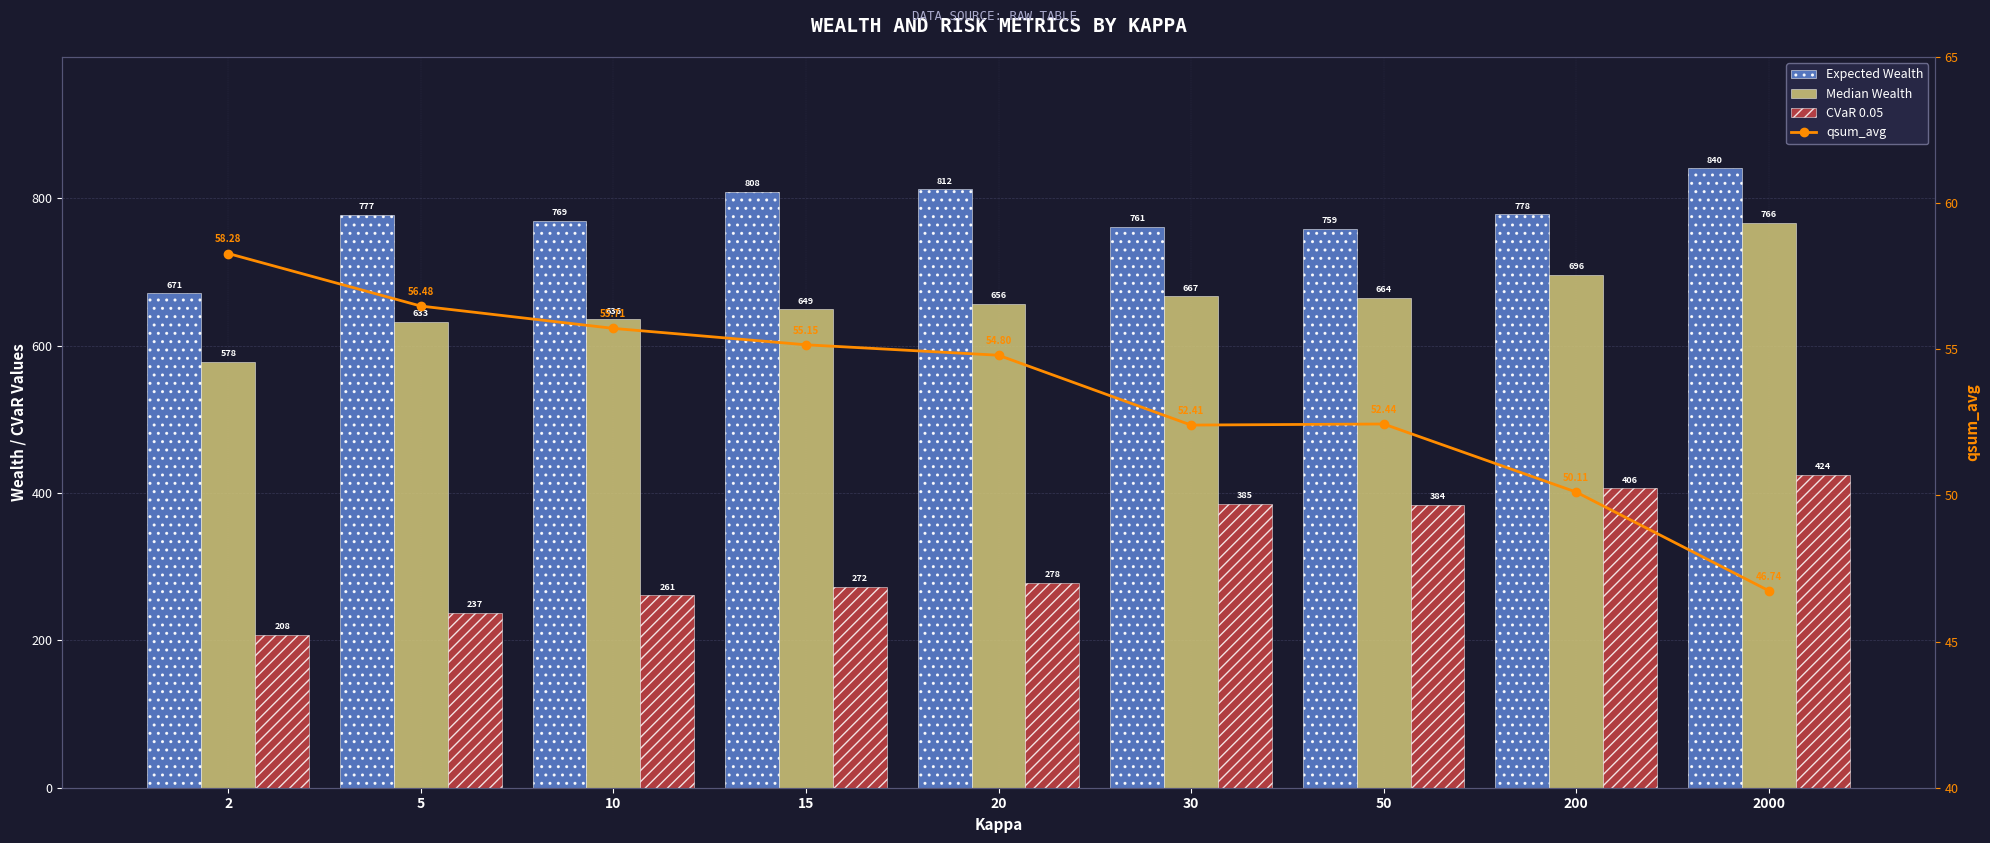

At which label does CVaR 0.05 first exceed 277?

20